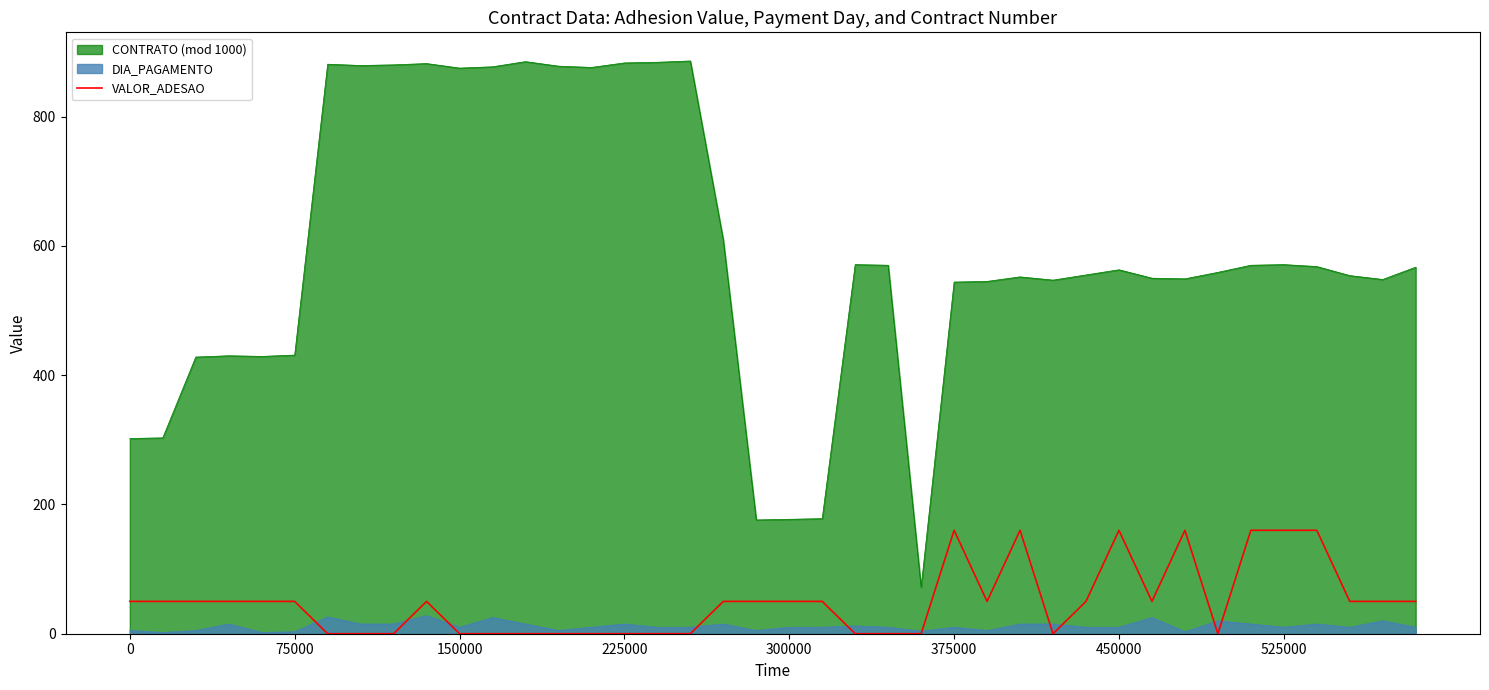

True or false: CONTRATO (mod 1000) and DIA_PAGAMENTO cross at least once.

False